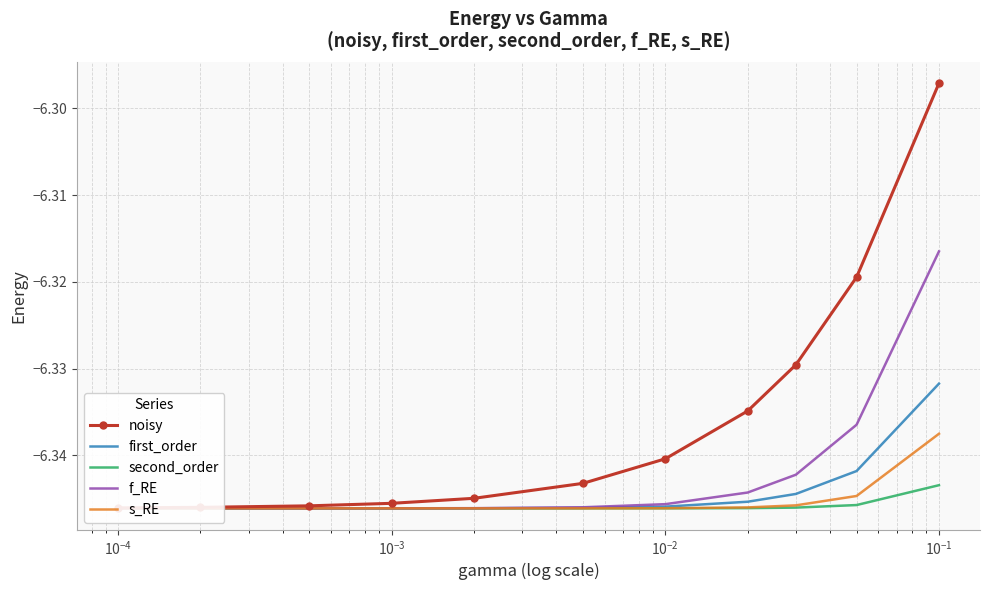

What is the minimum value shown in the chart?

-6.3